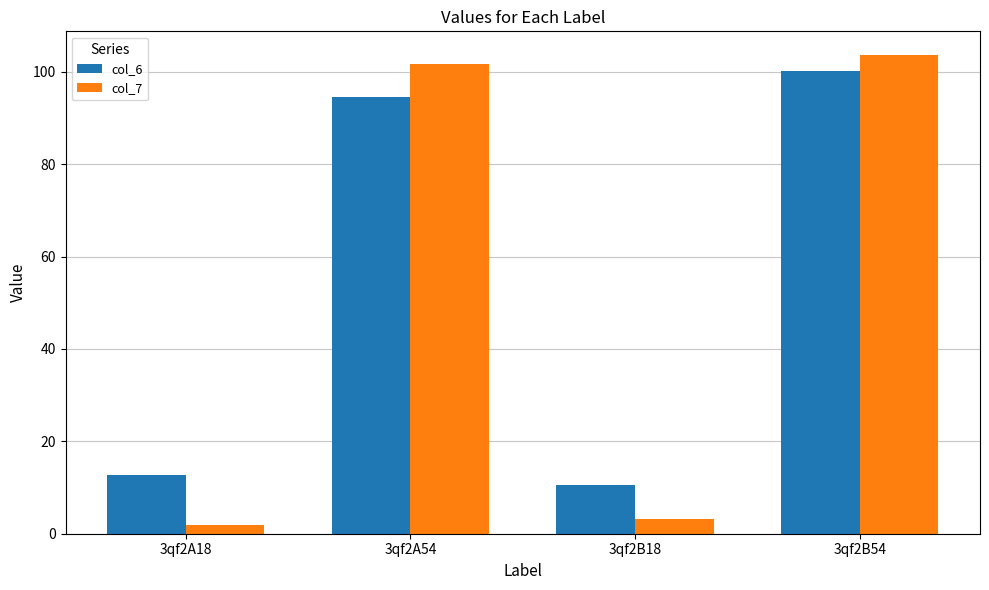

The value of col_6 at 3qf2A54 is 94.5. True or false?

True